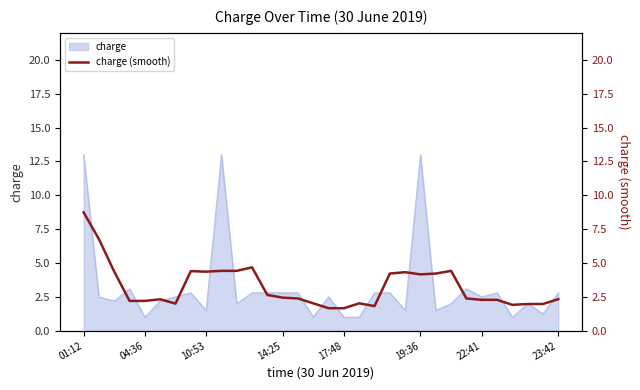

How many lines are shown in the chart?

1